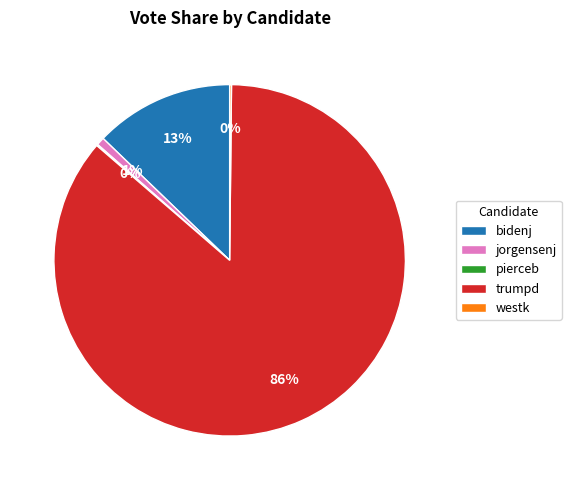

Is there a majority slice in this chart?

Yes